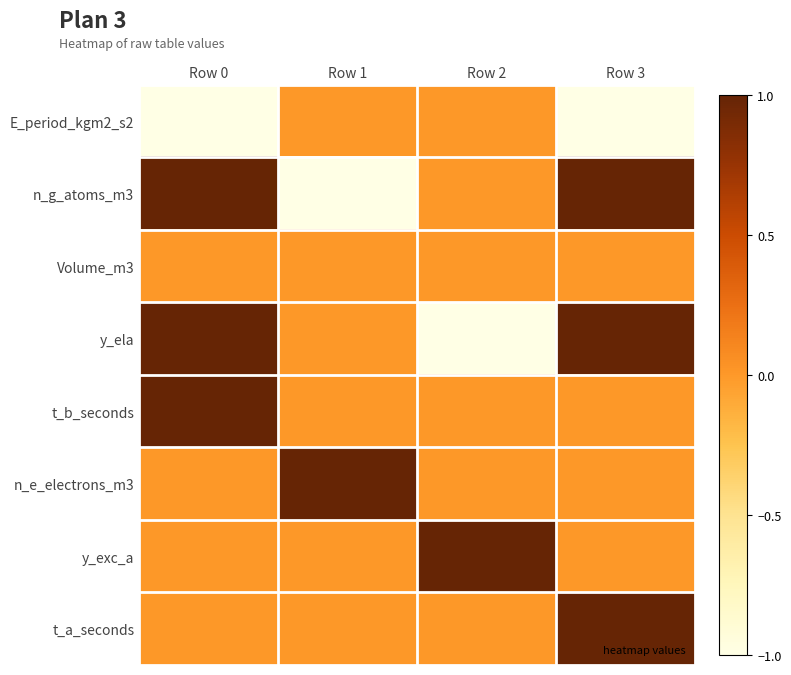

Reading right to left, transcribe all the data shown in this chart.

E_period_kgm2_s2: Row 3=-1	Row 2=0	Row 1=0	Row 0=-1
n_g_atoms_m3: Row 3=1	Row 2=0	Row 1=-1	Row 0=1
Volume_m3: Row 3=0	Row 2=0	Row 1=0	Row 0=0
y_ela: Row 3=1	Row 2=-1	Row 1=0	Row 0=1
t_b_seconds: Row 3=0	Row 2=0	Row 1=0	Row 0=1
n_e_electrons_m3: Row 3=0	Row 2=0	Row 1=1	Row 0=0
y_exc_a: Row 3=0	Row 2=1	Row 1=0	Row 0=0
t_a_seconds: Row 3=1	Row 2=0	Row 1=0	Row 0=0